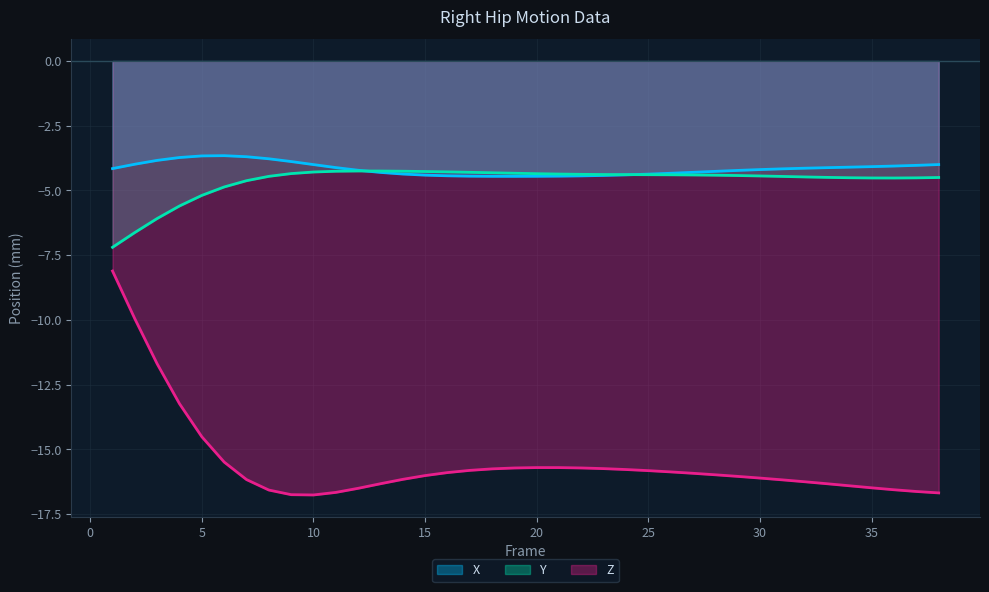

What is the minimum value for Y?

-7.2